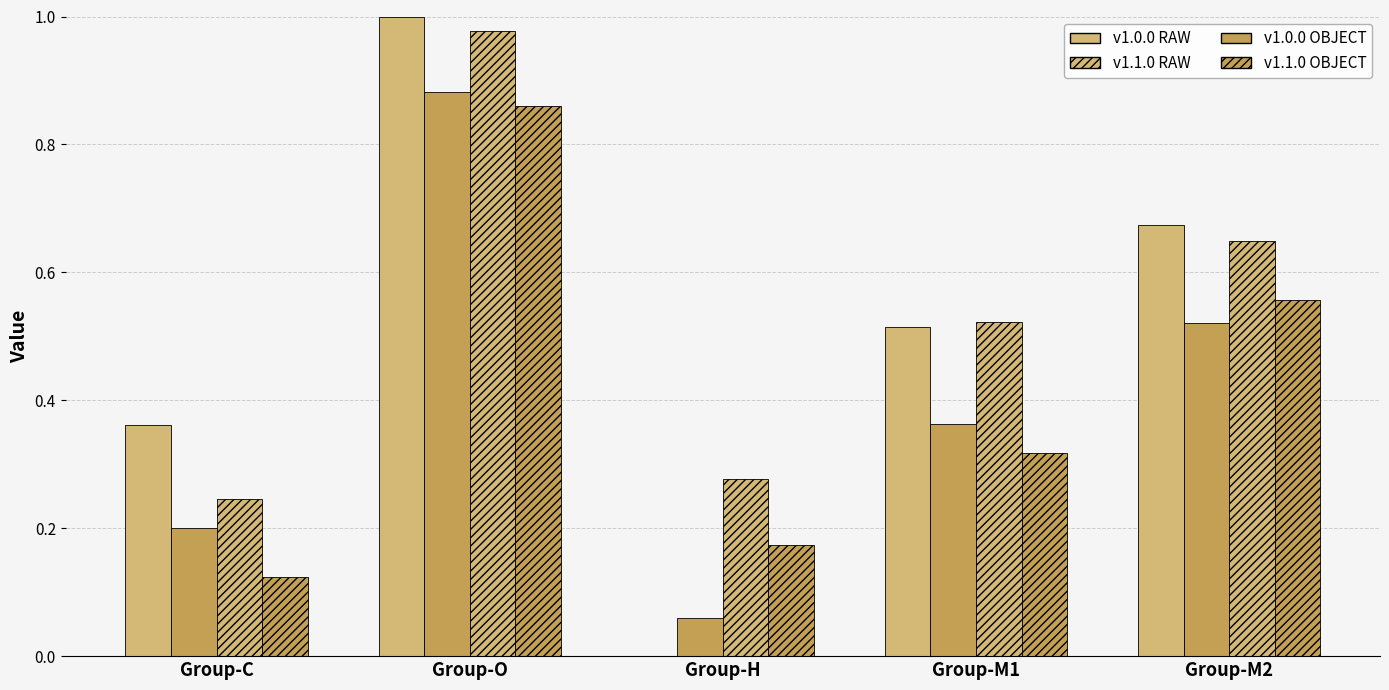

True or false: v1.1.0 RAW has a value of 0.3 at Group-H.

True